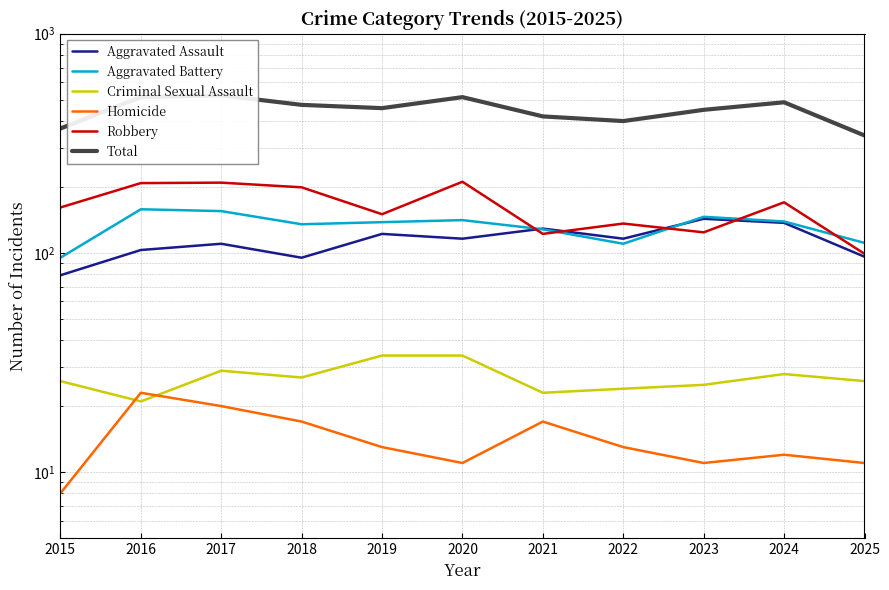

At which label is Robbery closest to 155?

2019